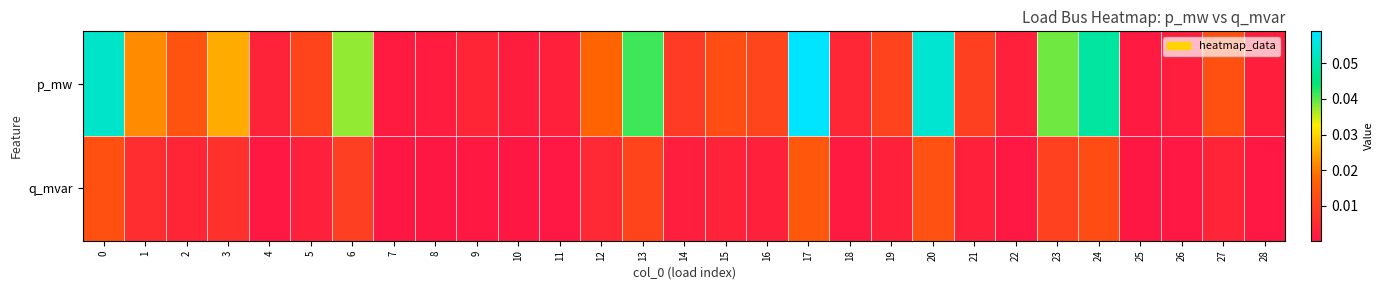

Which series has the widest spread of values?

p_mw